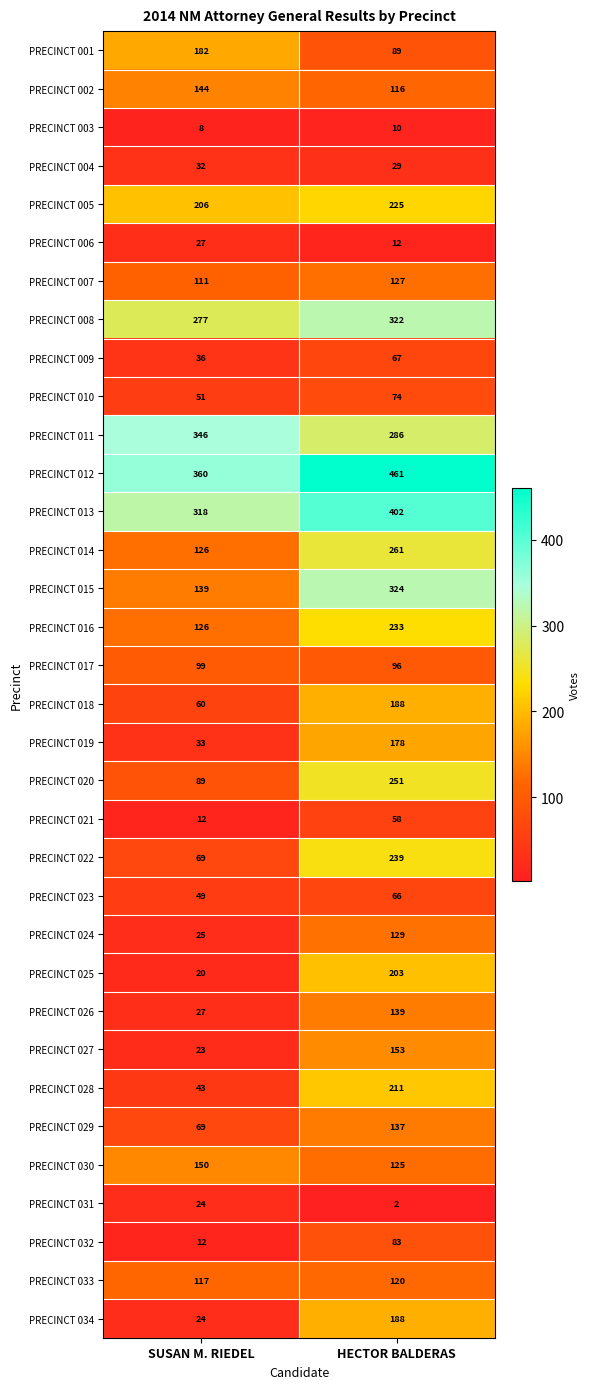

What is the minimum value shown in the chart?

2